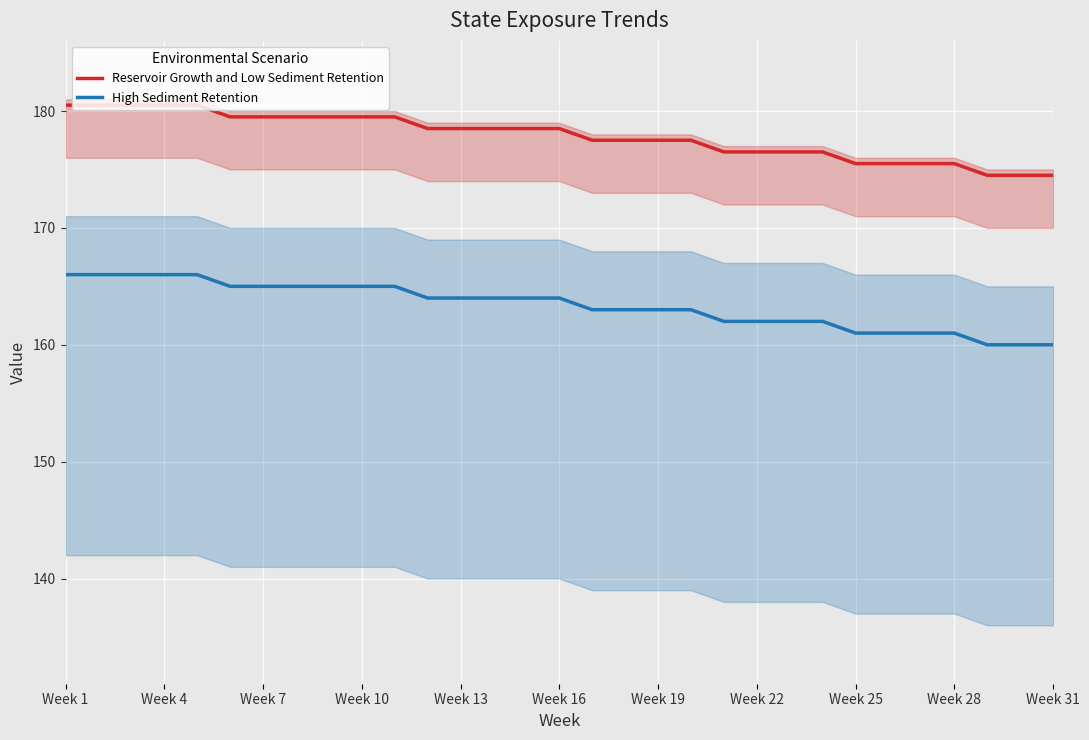

What is the maximum value for High Sediment Retention?

166.0